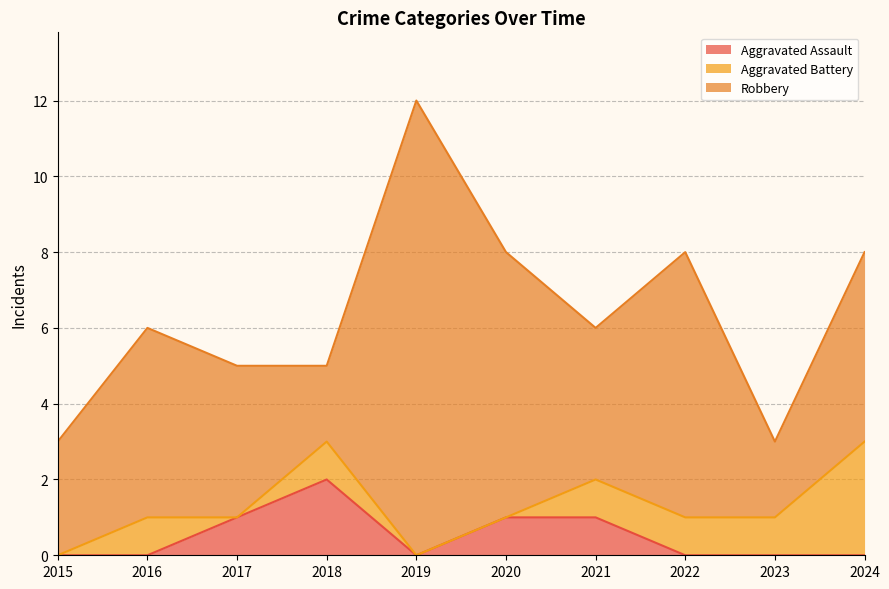

Reading right to left, transcribe all the data shown in this chart.

Aggravated Assault: 2024=0	2023=0	2022=0	2021=1	2020=1	2019=0	2018=2	2017=1	2016=0	2015=0
Aggravated Battery: 2024=3	2023=1	2022=1	2021=1	2020=0	2019=0	2018=1	2017=0	2016=1	2015=0
Robbery: 2024=5	2023=2	2022=7	2021=4	2020=7	2019=12	2018=2	2017=4	2016=5	2015=3